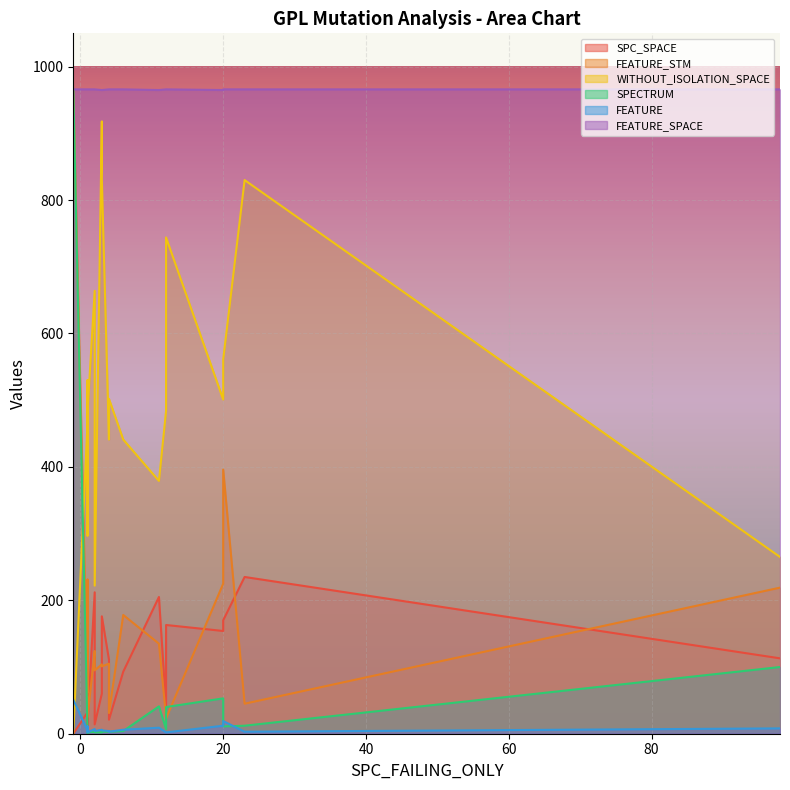

List the labels in order of SPECTRUM value, largest first.

-1, 98, 20, 11, 12, 23, 20, 12, 6, 2, 4, 4, 3, 3, 1, 1, 2, 1, 1, 1